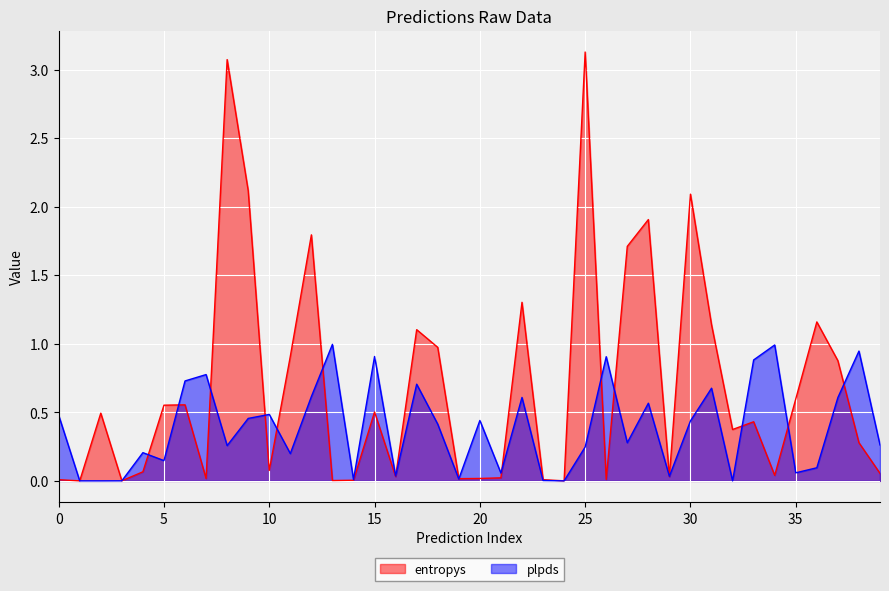

Reading left to right, list all the values displayed in this chart.

entropys: 0.0	0.0	0.5	0.0	0.1	0.6	0.6	0.0	3.1	2.1	0.1	0.9	1.8	0.0	0.0	0.5	0.0	1.1	1.0	0.0	0.0	0.0	1.3	0.0	0.0	3.1	0.0	1.7	1.9	0.0	2.1	1.1	0.4	0.4	0.0	0.6	1.2	0.9	0.3	0.1
plpds: 0.5	0.0	0.0	0.0	0.2	0.1	0.7	0.8	0.3	0.5	0.5	0.2	0.6	1.0	0.0	0.9	0.0	0.7	0.4	0.0	0.4	0.1	0.6	0.0	0.0	0.2	0.9	0.3	0.6	0.0	0.4	0.7	0.0	0.9	1.0	0.1	0.1	0.6	0.9	0.3